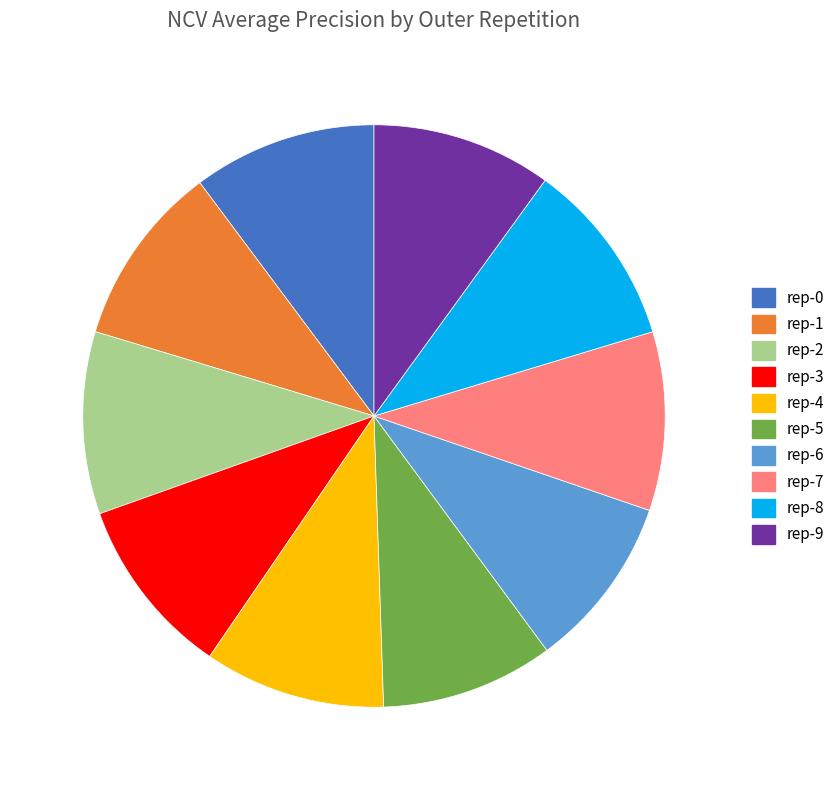

Is there any slice that represents more than half of the pie?

No